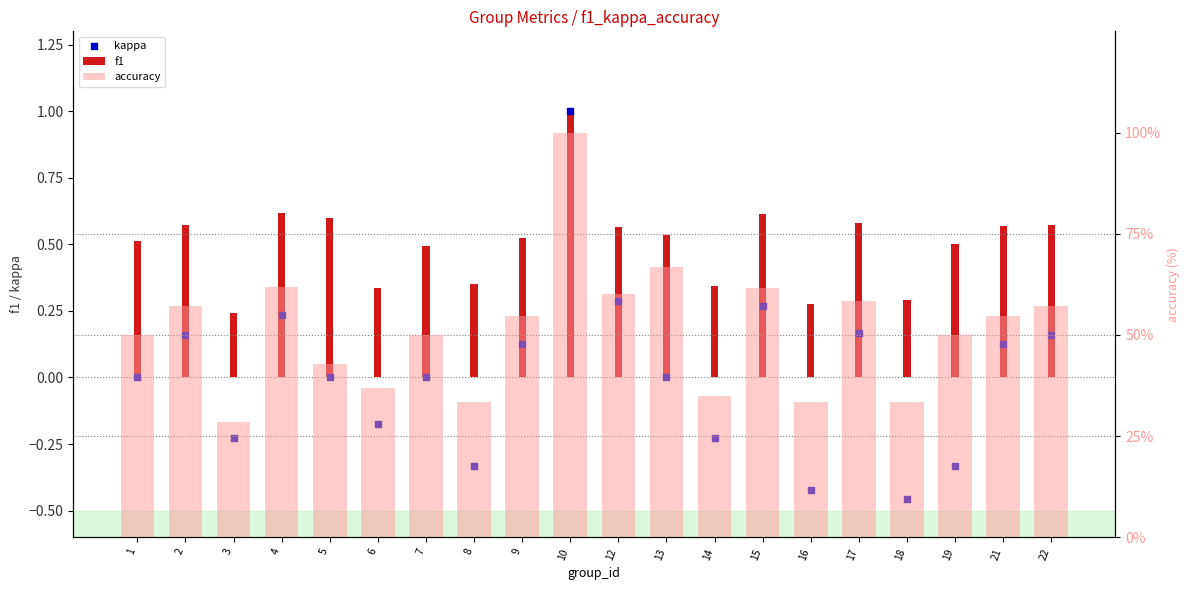

Is the value of accuracy at 4 greater than the value of f1 at 8?

Yes